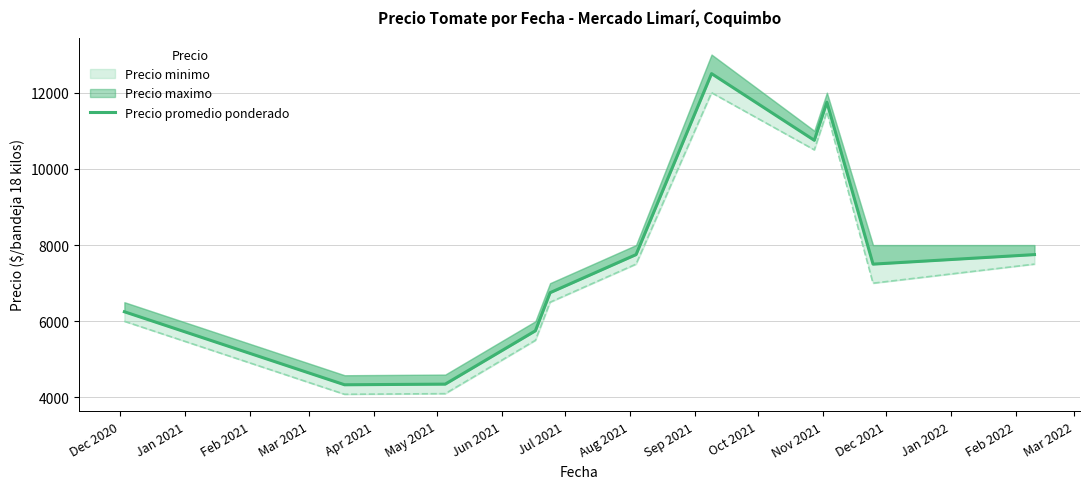

The chart shows a value of 1358.0 at Feb 2021. True or false?

False